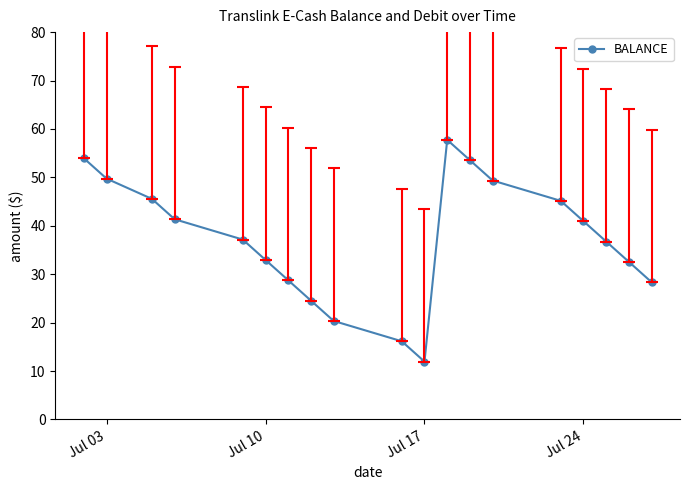

How many data points does each series have?

19